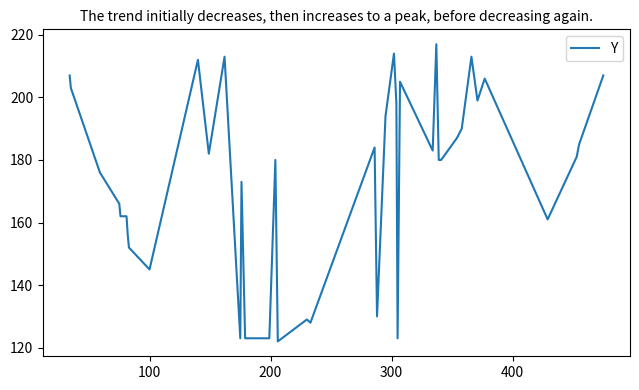

What is the difference between the maximum and minimum values?

95